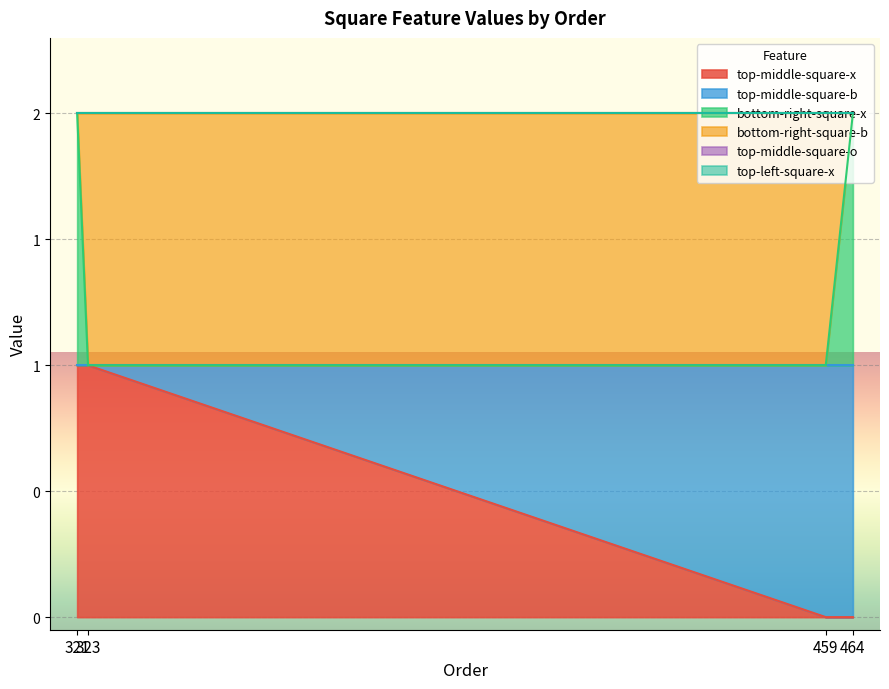

Count the number of categories in the chart.

4